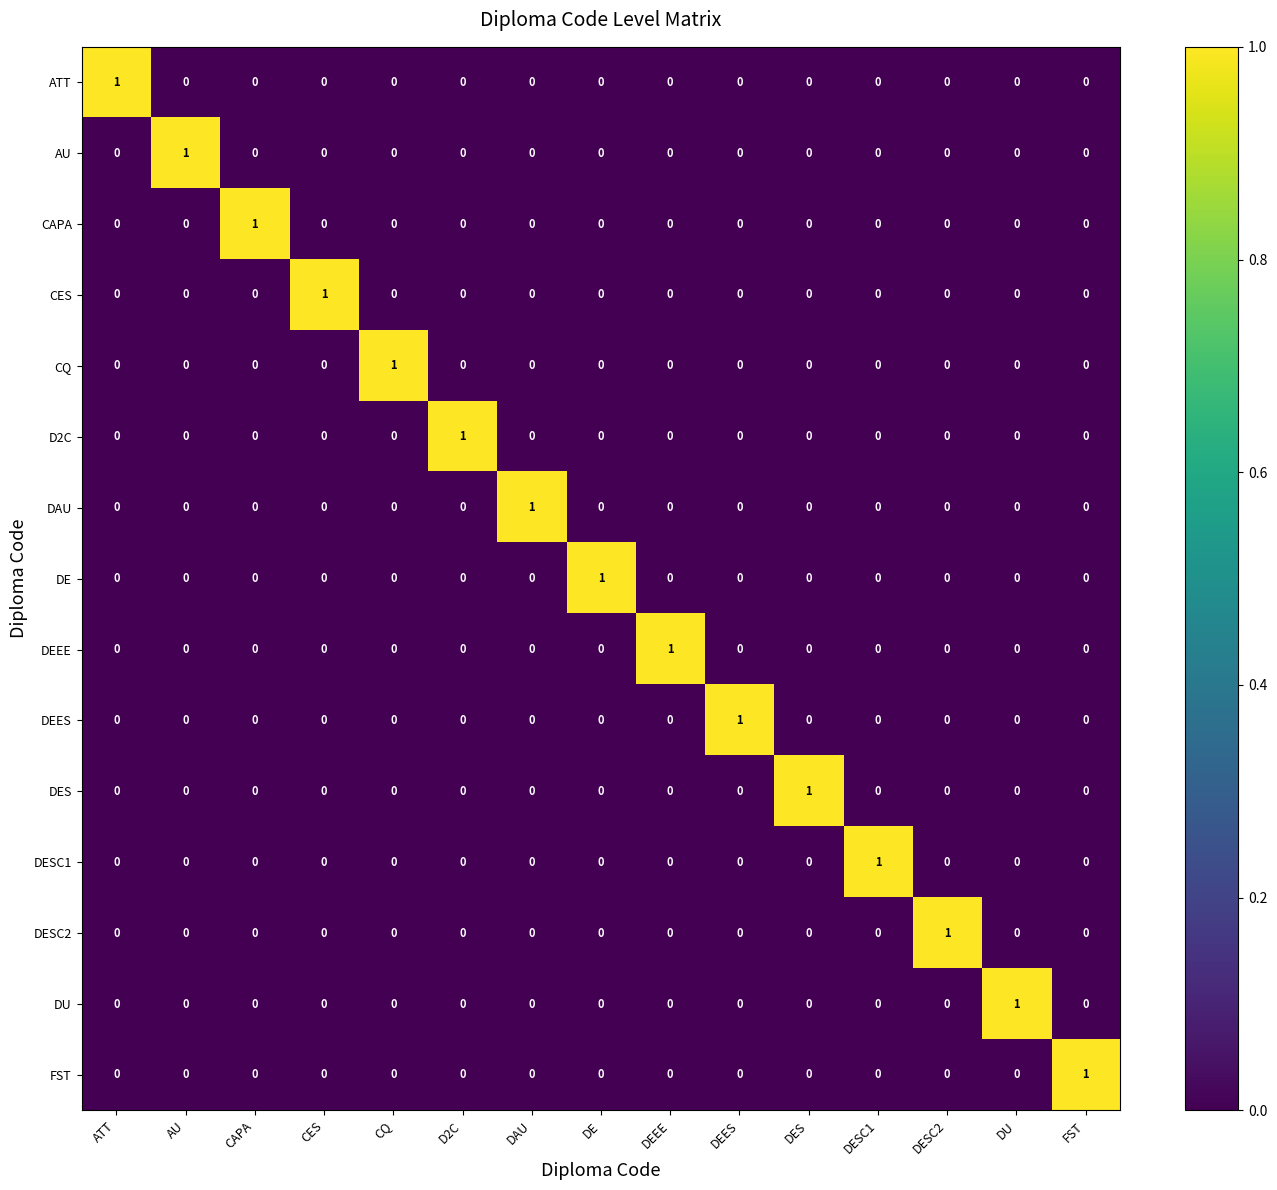

How many positive values does the CES series have?

1